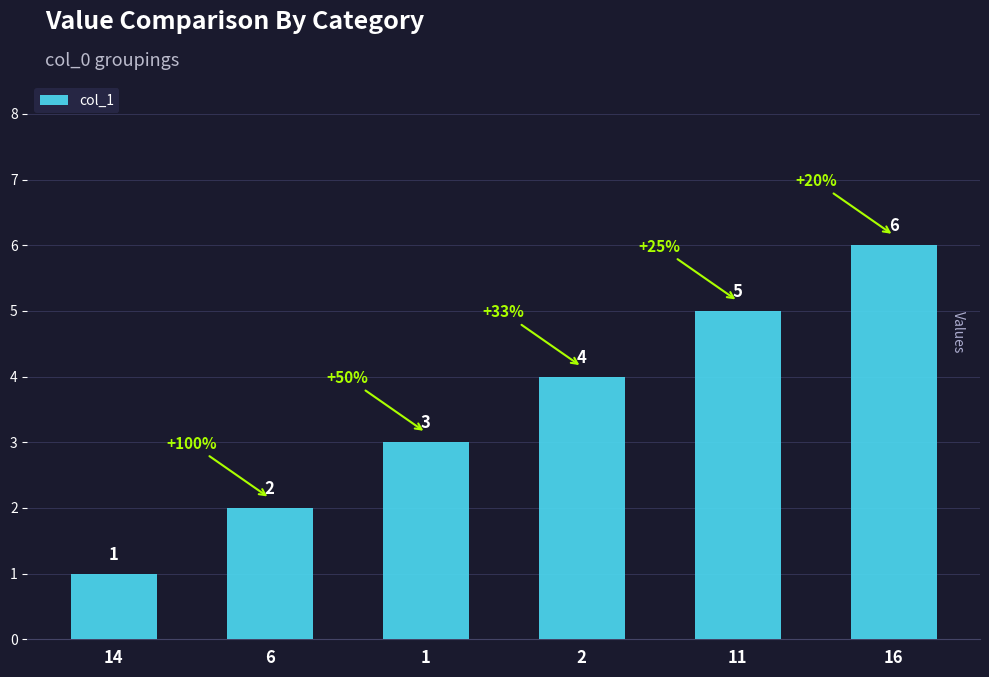

What is the sum of all values?

21